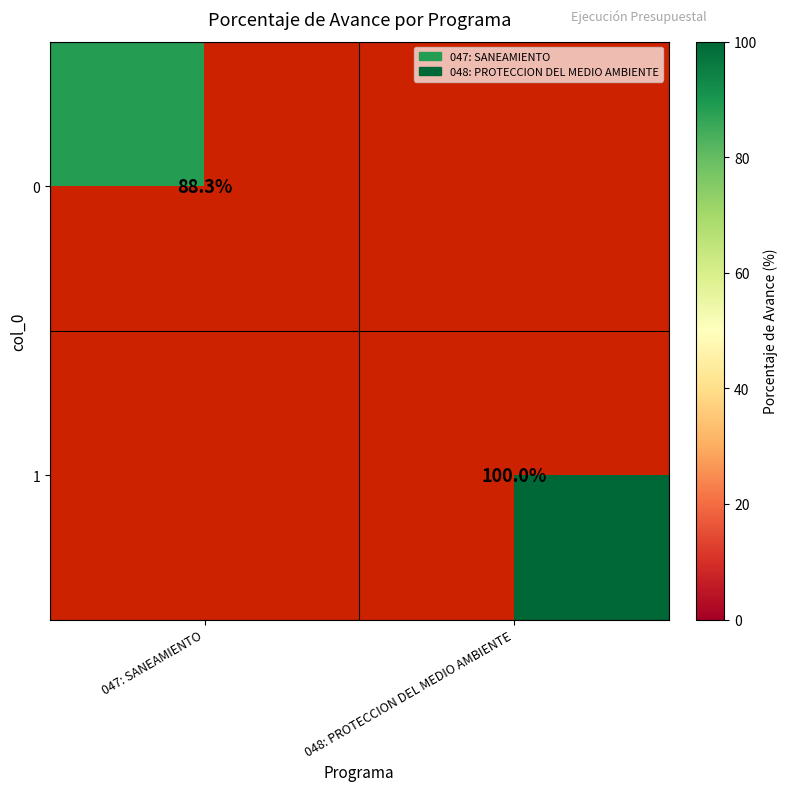

At how many categories does at least one series exceed 96?

1